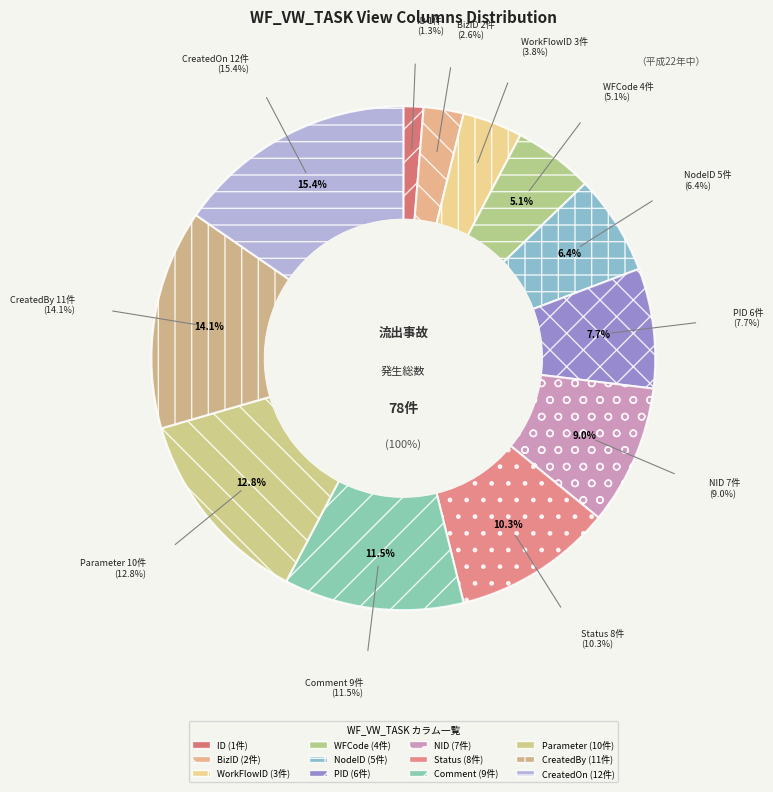

How many slices are in this pie chart?

12